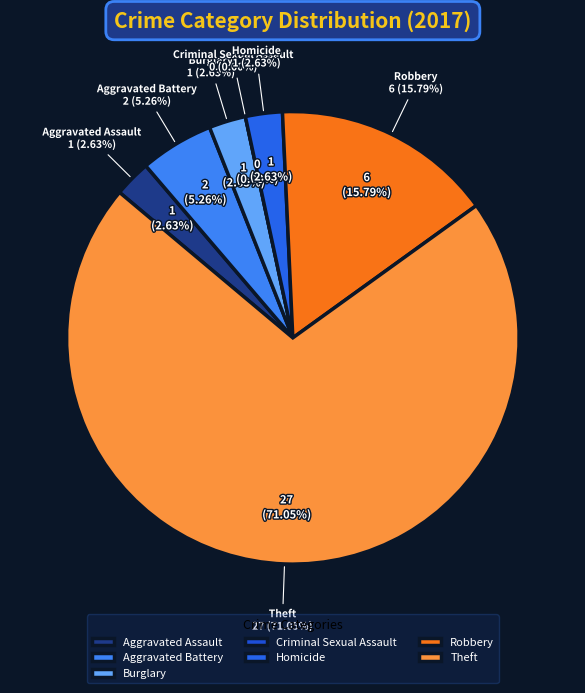

What is the ratio of the value at Burglary to the value at Homicide?

1.0